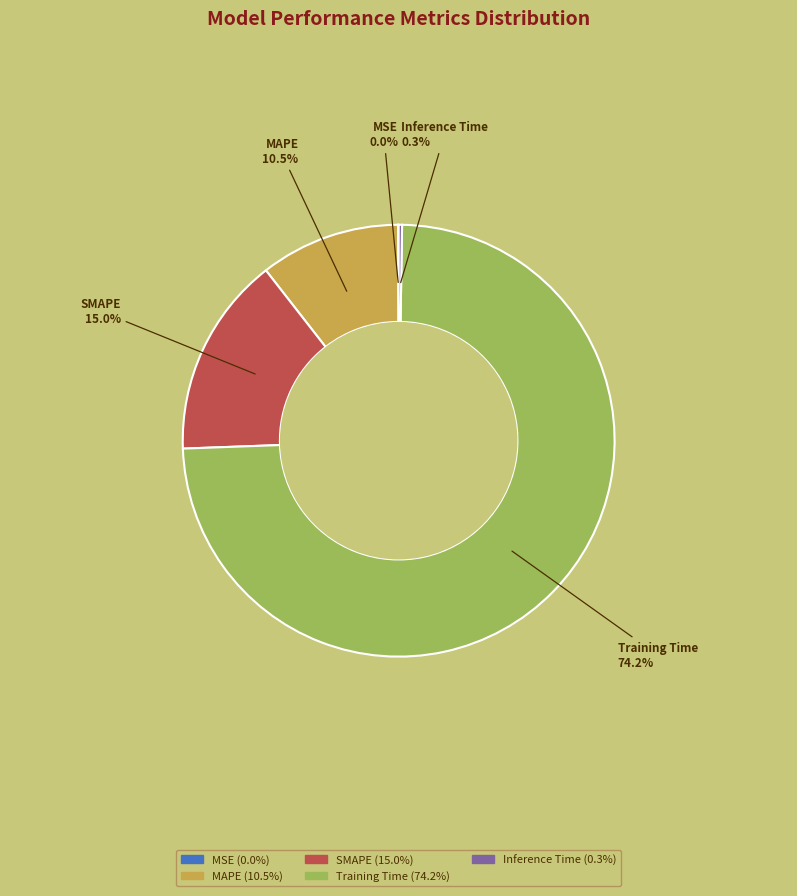

Do MAPE and Training Time together represent more than half of the pie?

Yes